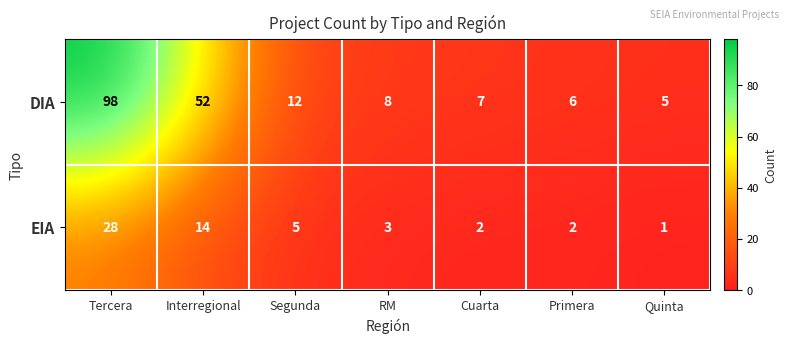

At which label does EIA first exceed 3?

Tercera